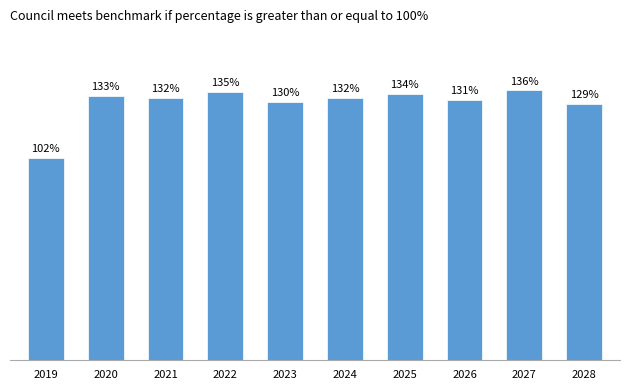

Approximately how many times larger is the value at 2020 compared to 2023?

1.0